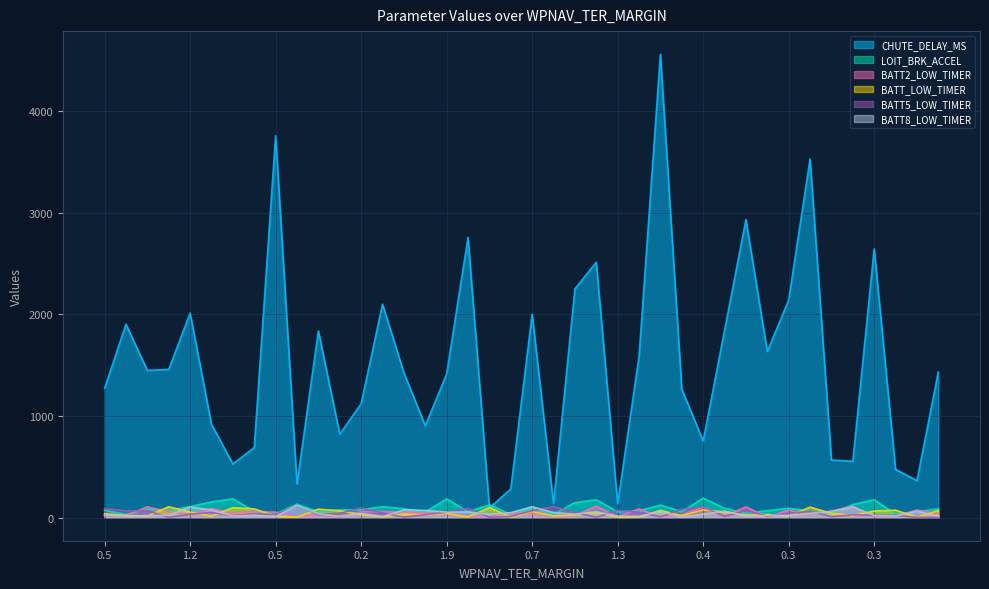

In CHUTE_DELAY_MS, how many points are higher than both neighbors (excluding endpoints)?

12